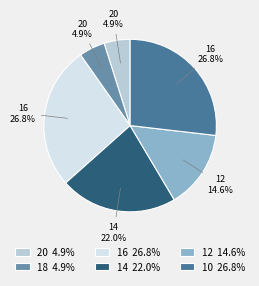

Is the sum of 14 and 20 greater than half?

No